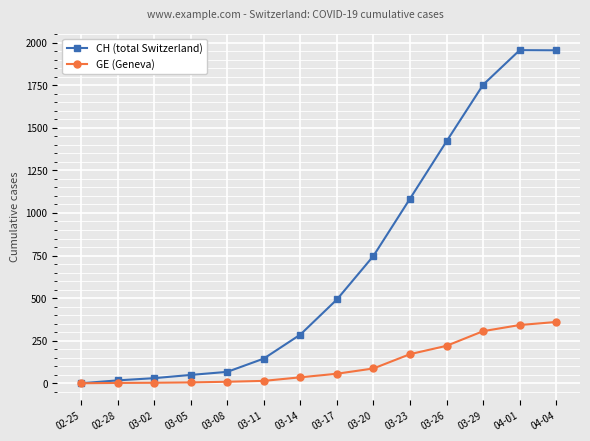

What is the total value across all series at 03-02?

33